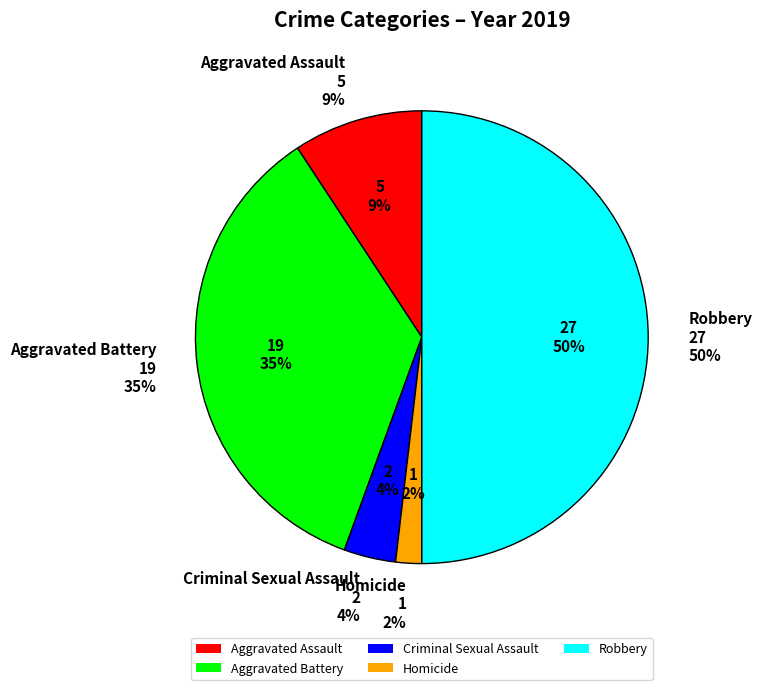

Between Robbery and Aggravated Battery, which is larger?

Robbery